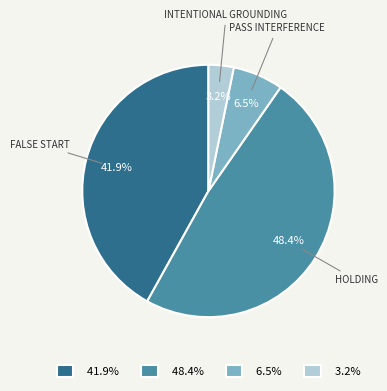

Is there a majority slice in this chart?

No